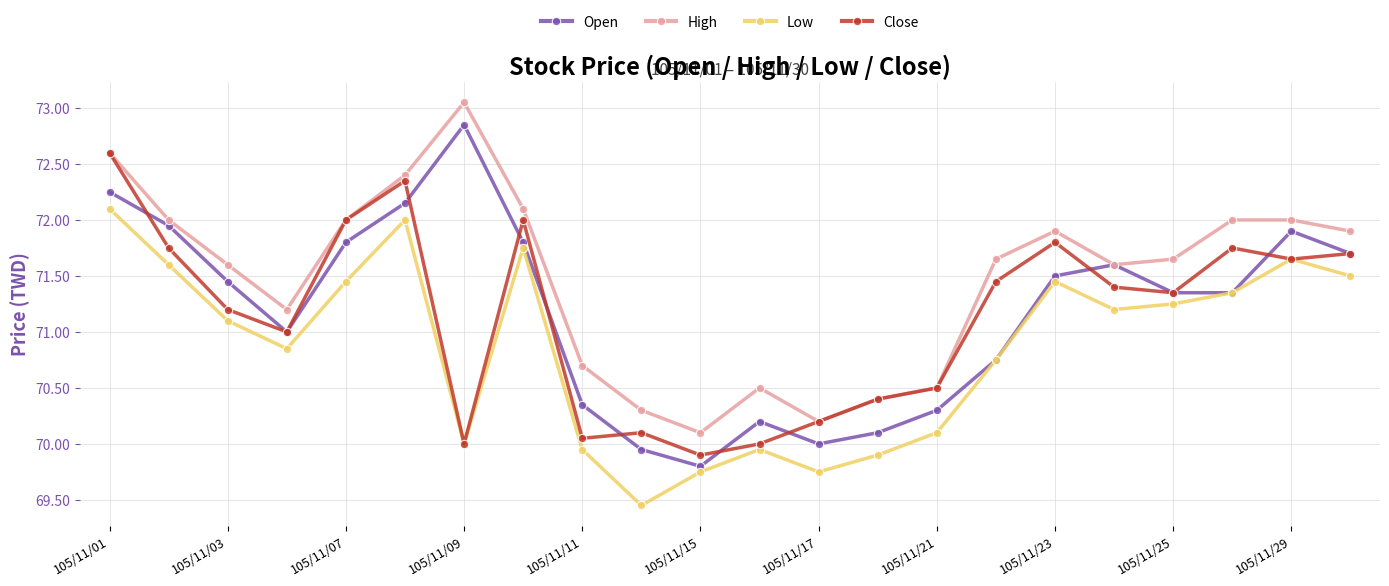

True or false: High and Low intersect in this chart.

False